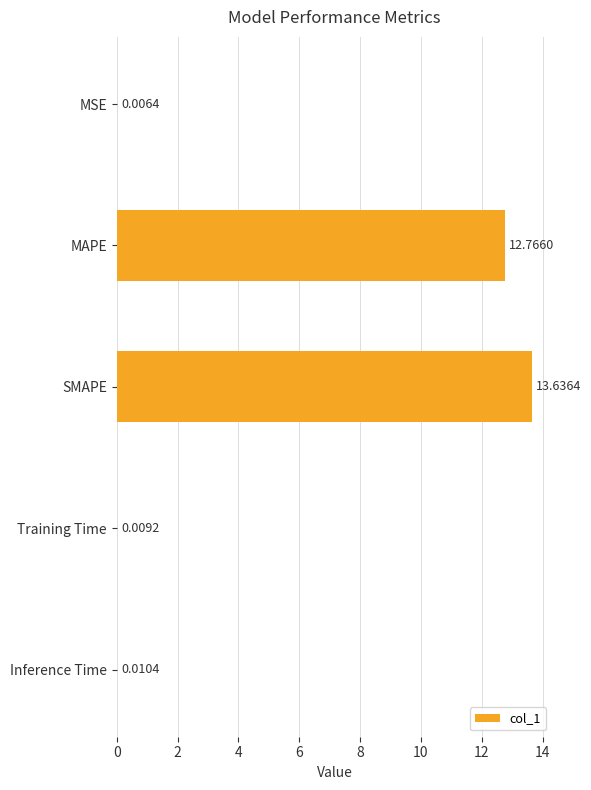

At which category does the chart reach its peak across all series?

SMAPE